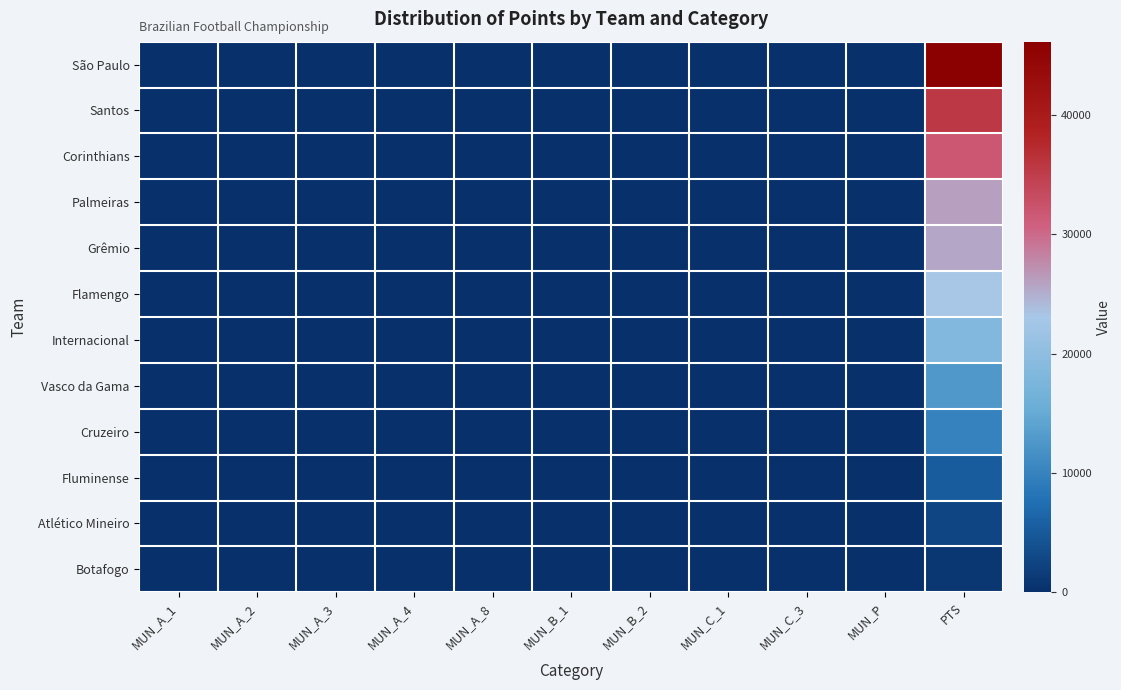

How many categories are shown in the chart?

11